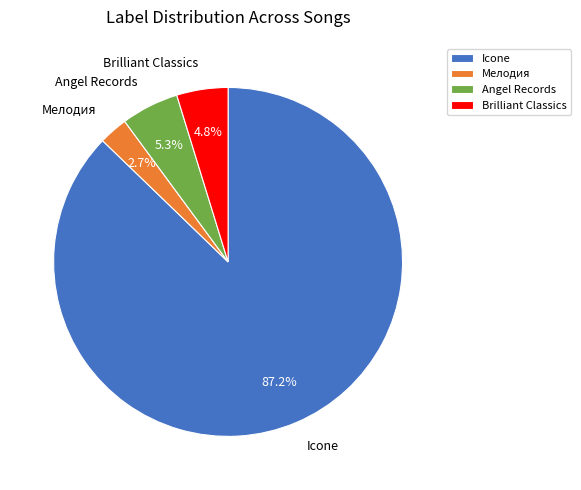

To the nearest percent, what portion does Angel Records represent?

5%